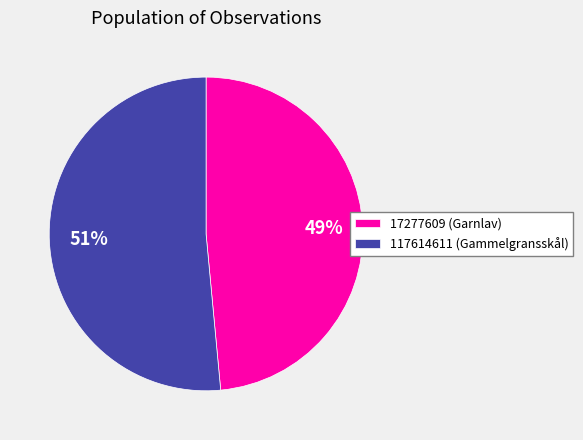

Which slice is the smallest?

17277609